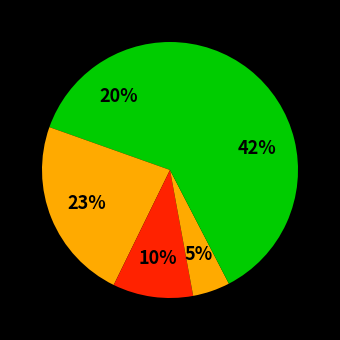

How many slices are in this pie chart?

5